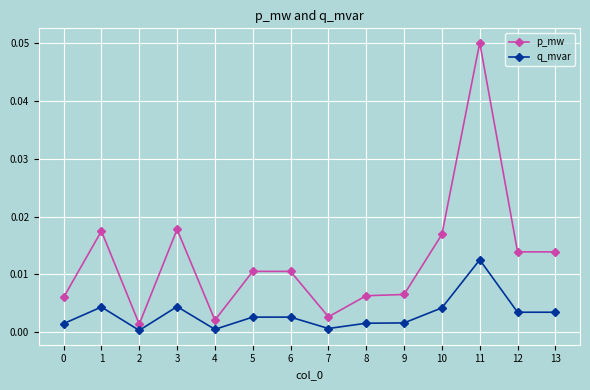

Which series has the widest spread of values?

p_mw